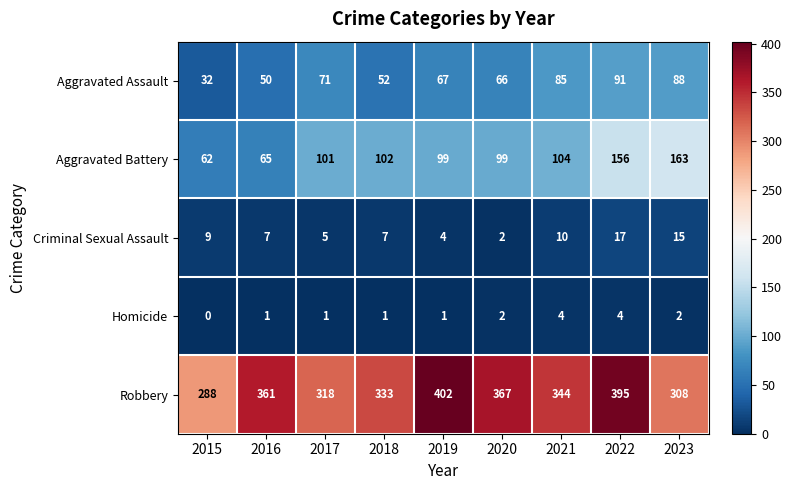

How many series are shown in this chart?

5